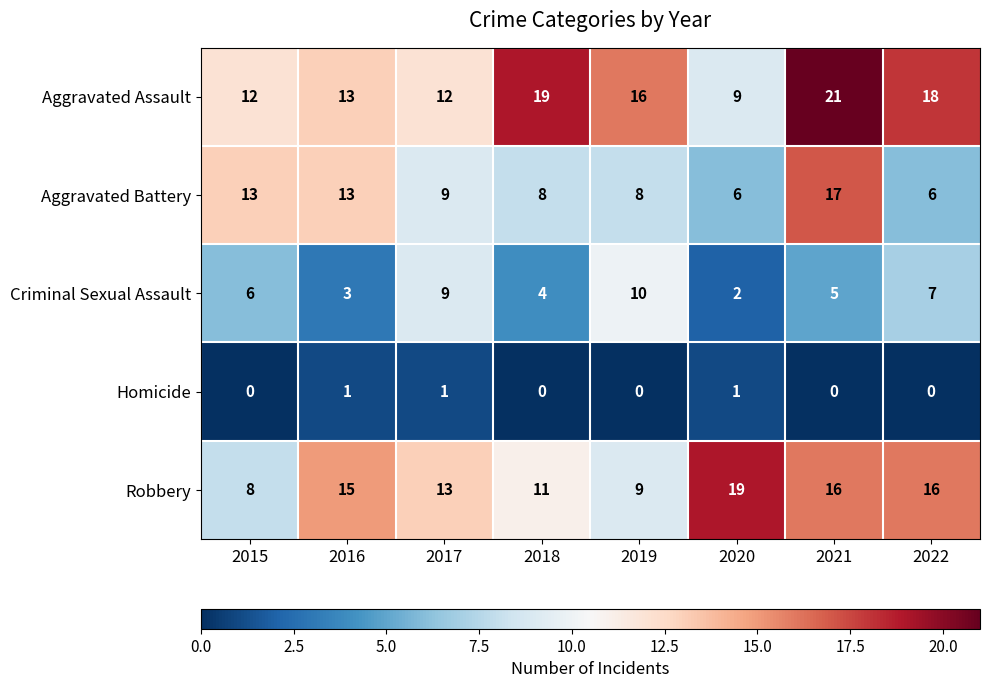

At which category is the sum across all series the highest?

2021